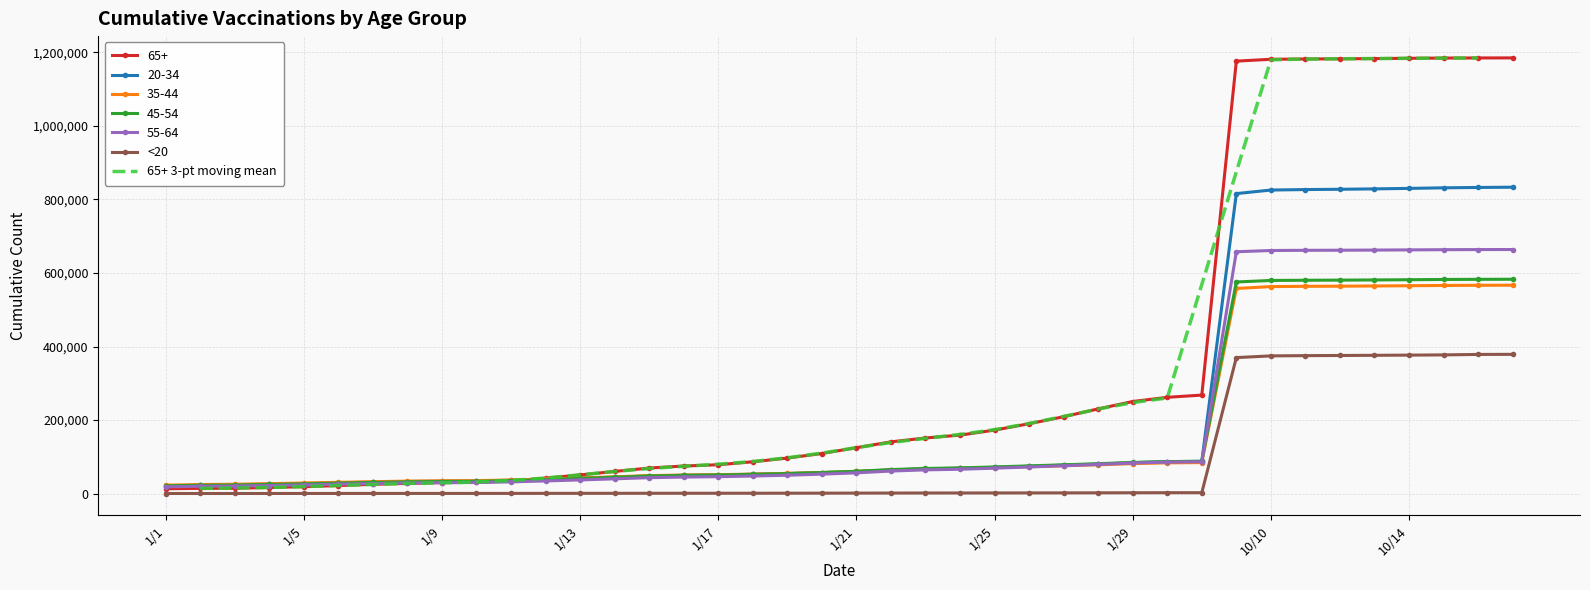

True or false: 35-44 has more than 1 interior local peaks.

False